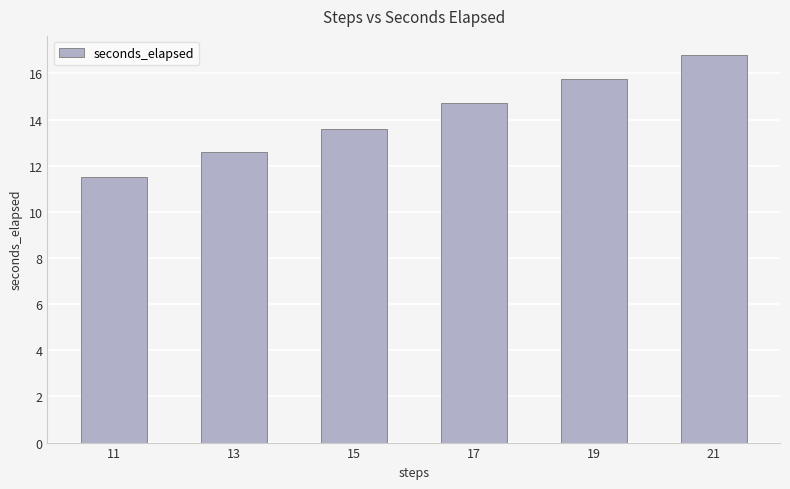

Are the bars horizontal?

No